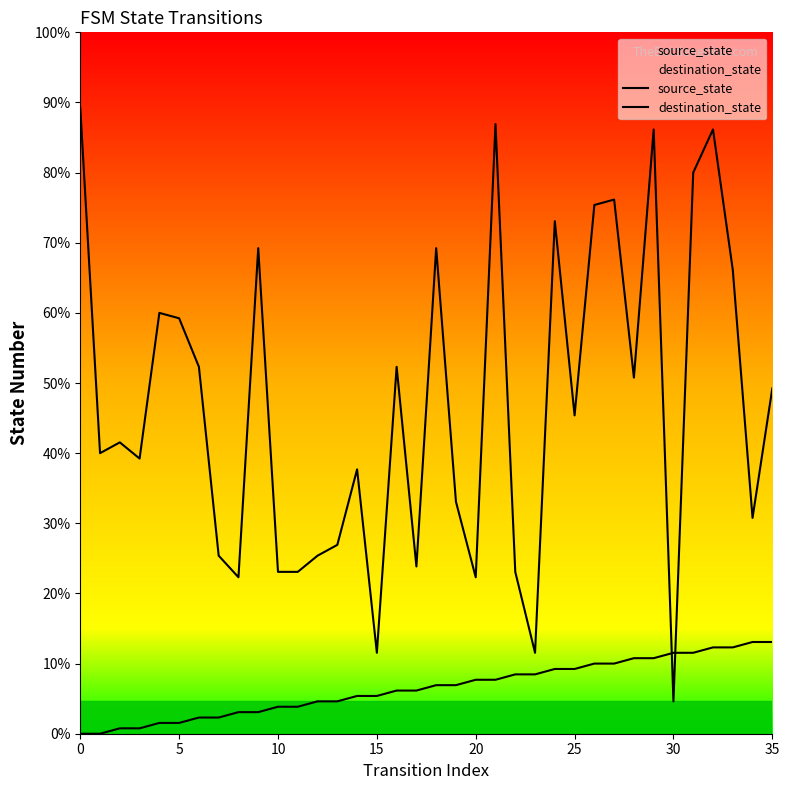

How many distinct data groups are displayed?

2